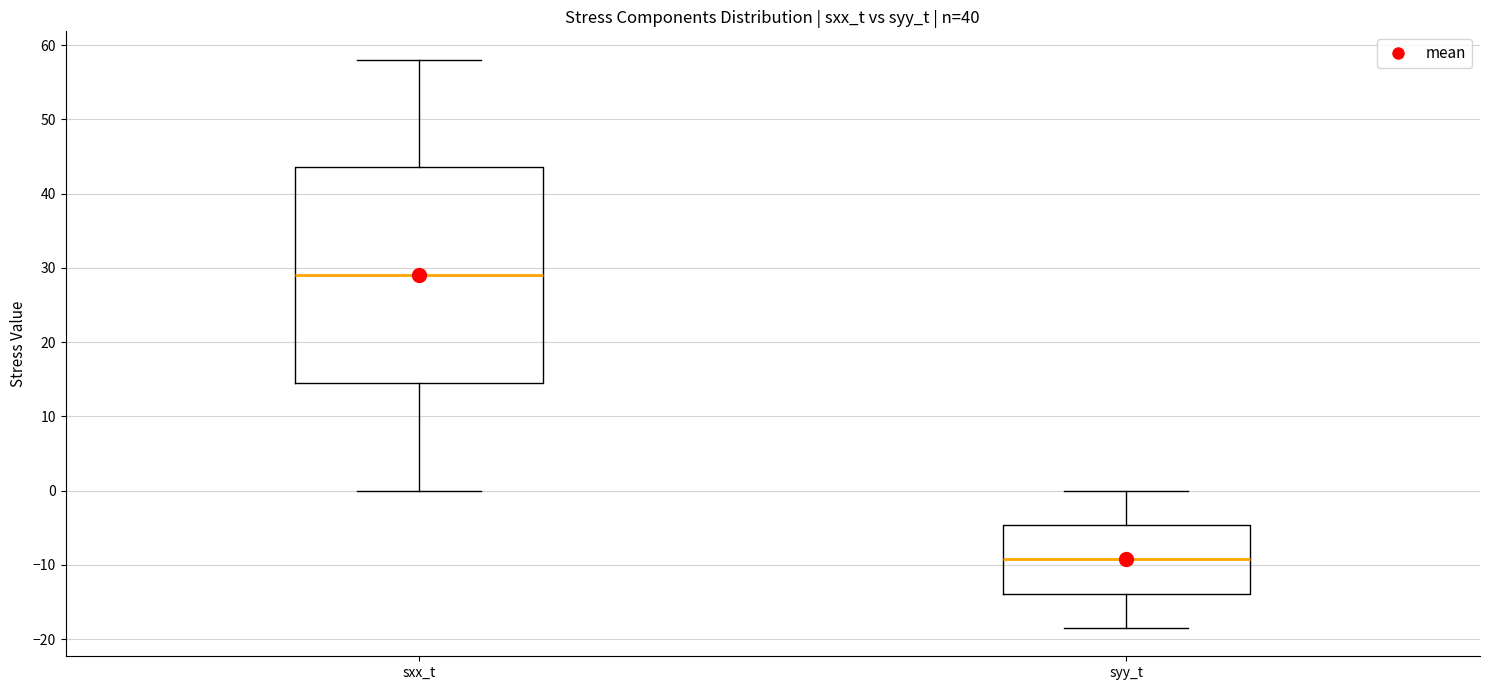

Where is the lower edge of the box for sxx_t on the y-axis? The values are not printed on the chart, so give them approximately, as read against the axis.

15